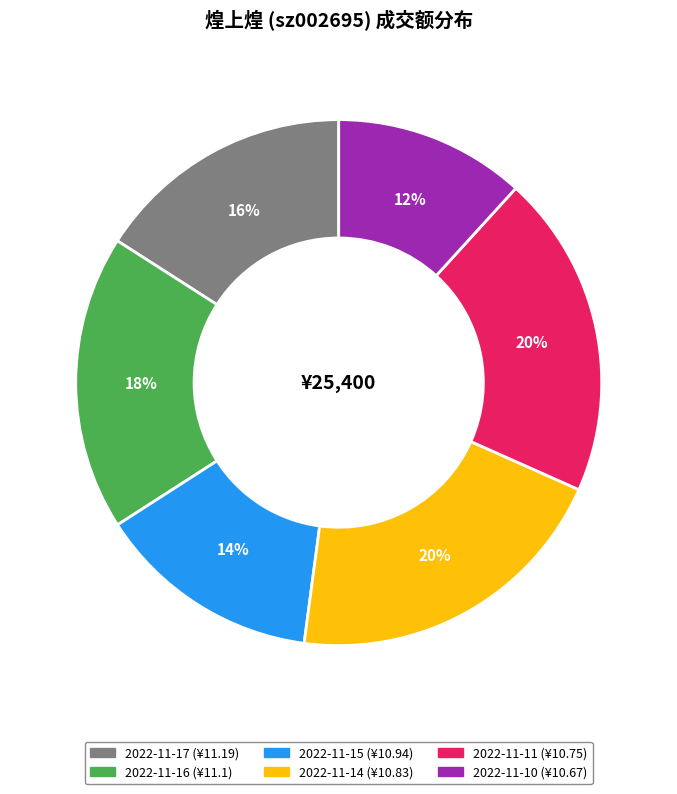

True or false: 2022-11-14 accounts for 20% of the total.

True